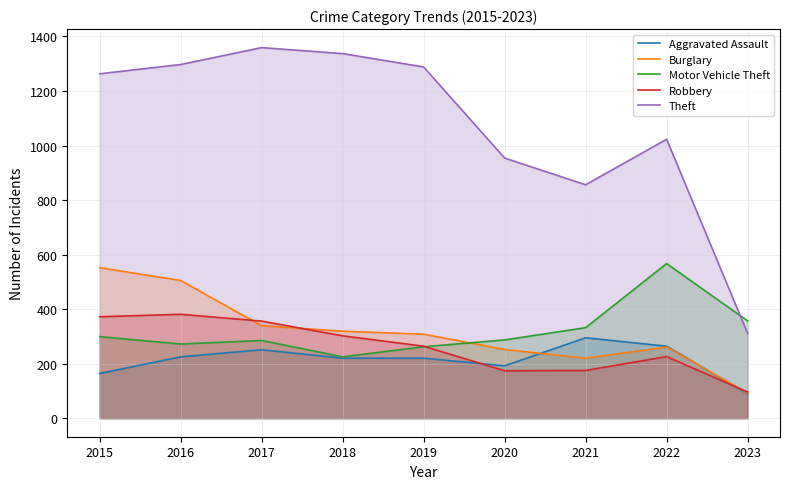

Reading right to left, list all the values displayed in this chart.

Aggravated Assault: 89	264	295	192	220	220	251	225	164
Burglary: 92	261	220	252	308	319	339	505	552
Motor Vehicle Theft: 357	567	332	287	262	225	285	272	299
Robbery: 96	226	175	174	264	302	356	381	372
Theft: 311	1023	856	954	1288	1337	1359	1297	1263